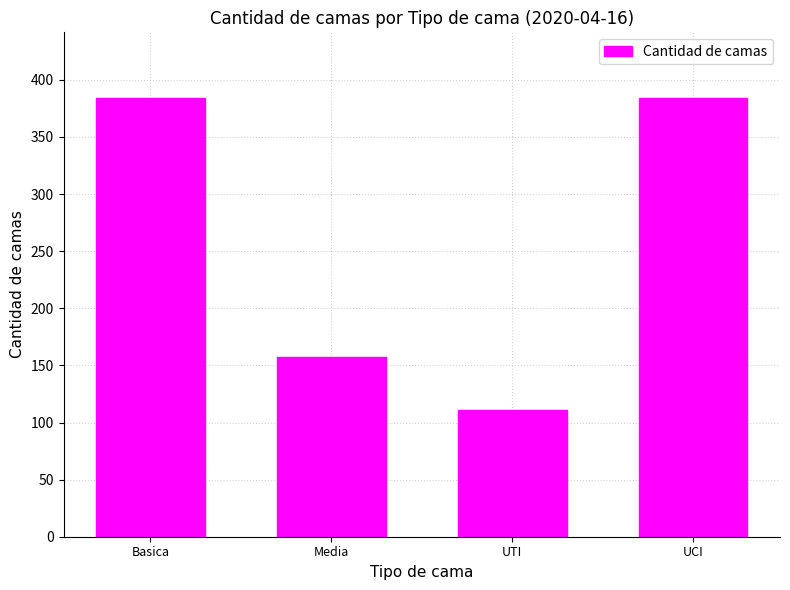

What is the difference between the values at UCI and UTI?

273